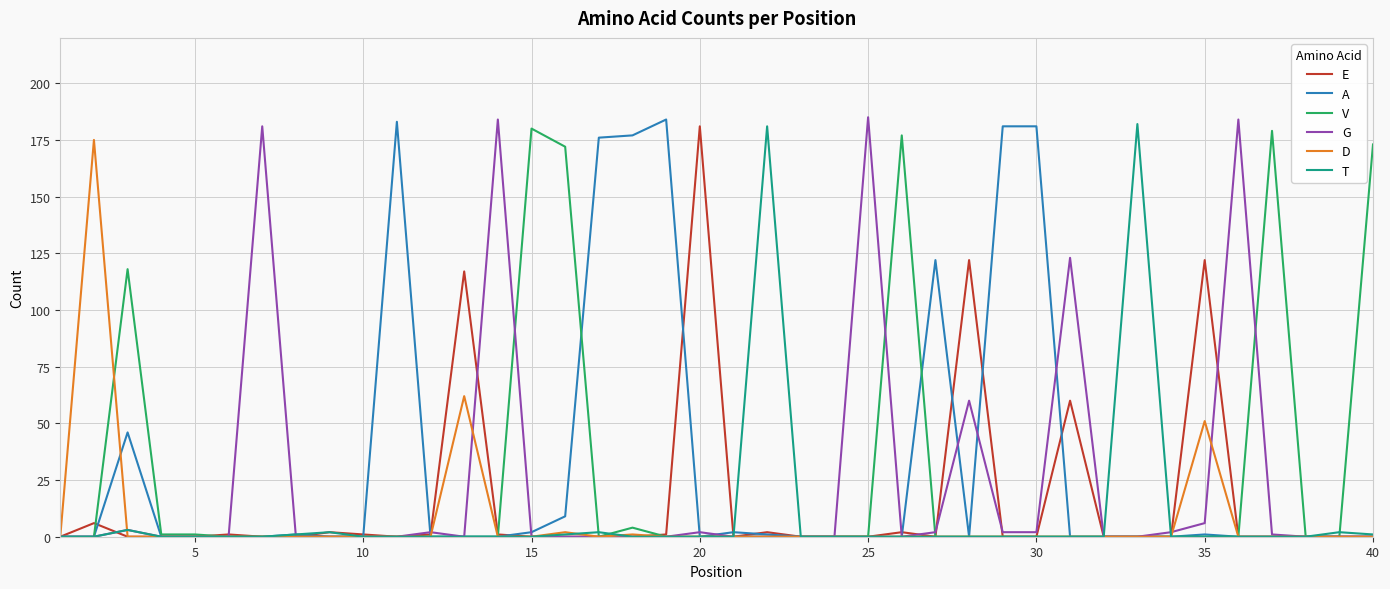

What is the maximum value for T?

182